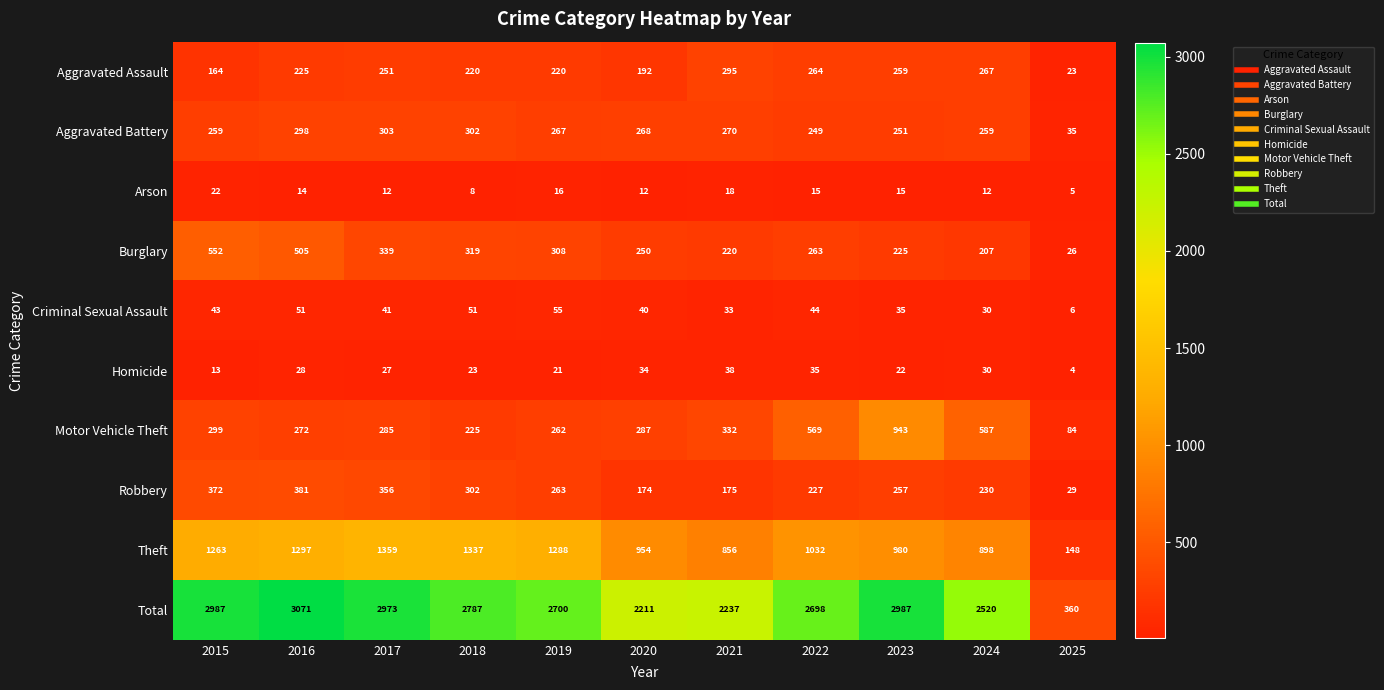

Count the number of data series in this chart.

10